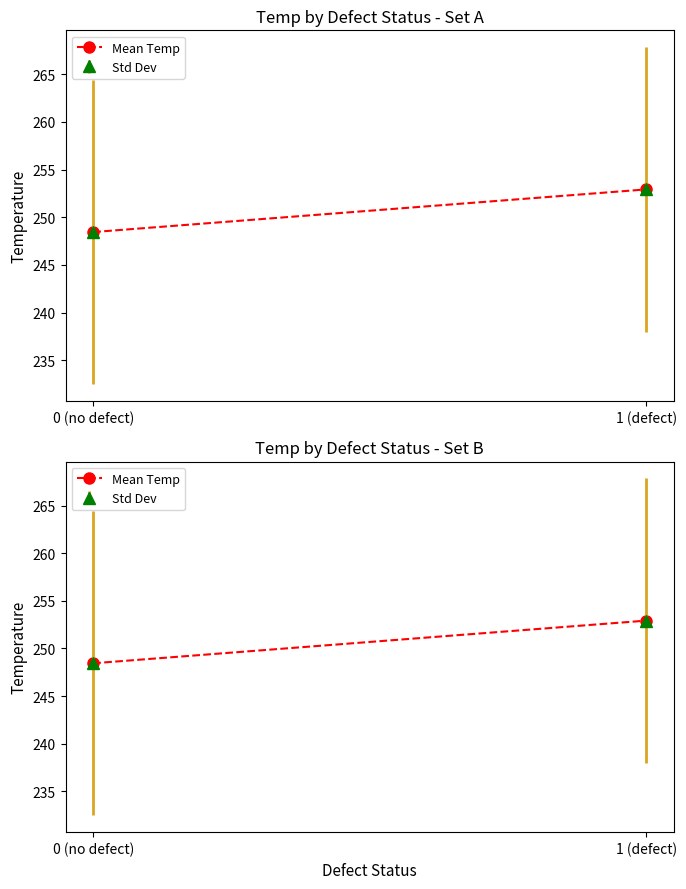

List the labels in order of value, smallest first.

0 (no defect), 1 (defect)